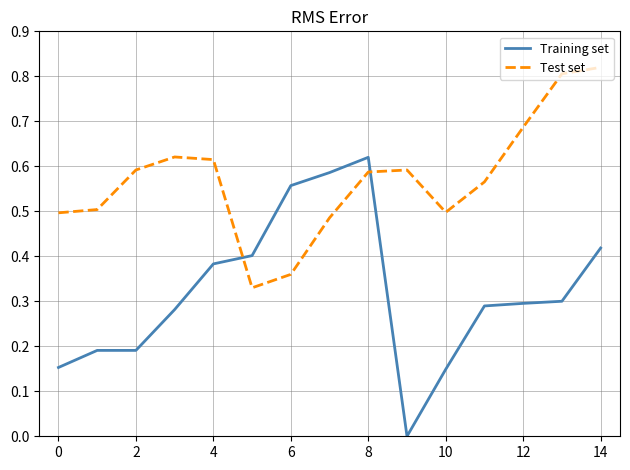

Which series has the largest total across all categories?

Test set